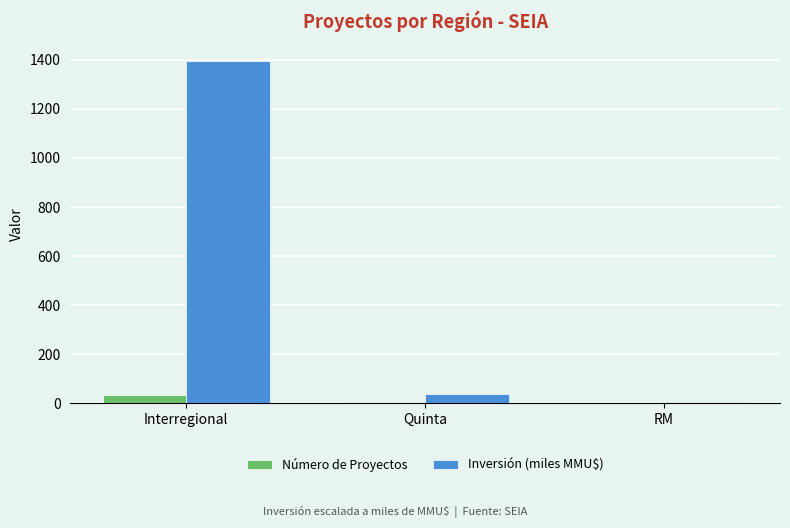

Read the Número de Proyectos value at Interregional.

33.0